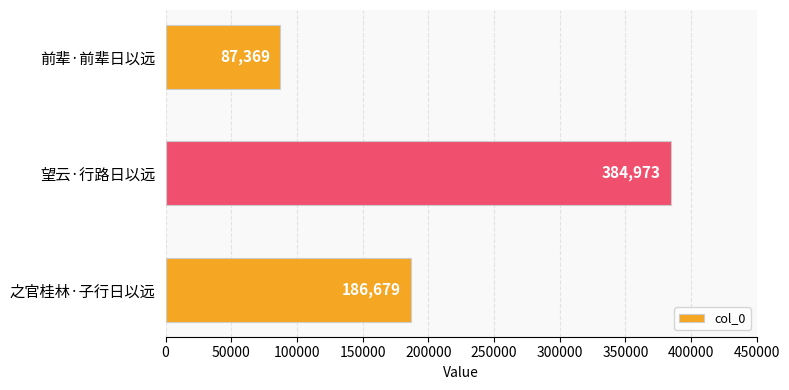

Reading top to bottom, what are all the values shown in this chart?

87369	384973	186679